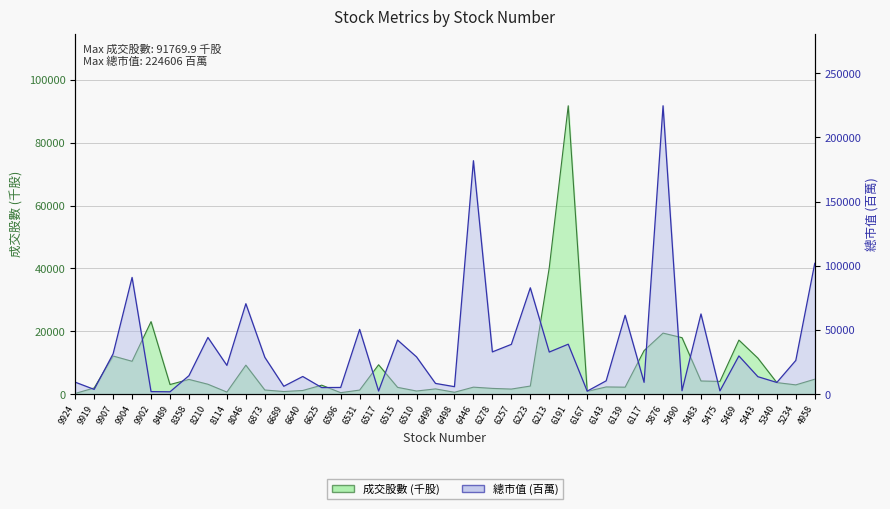

How many interior local valleys does the 總市值 series have?

14